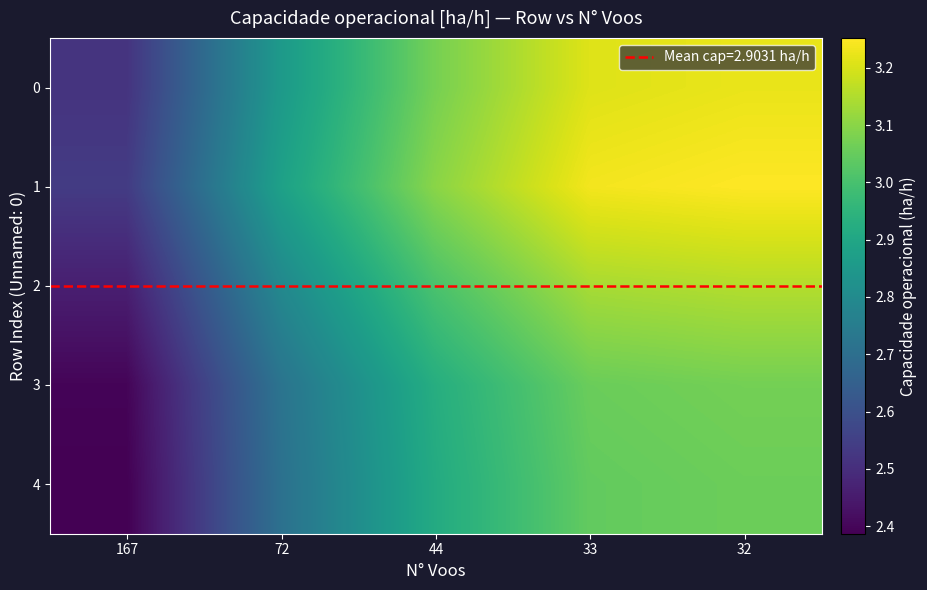

Between 44 and 32, which series saw the biggest shift?

1